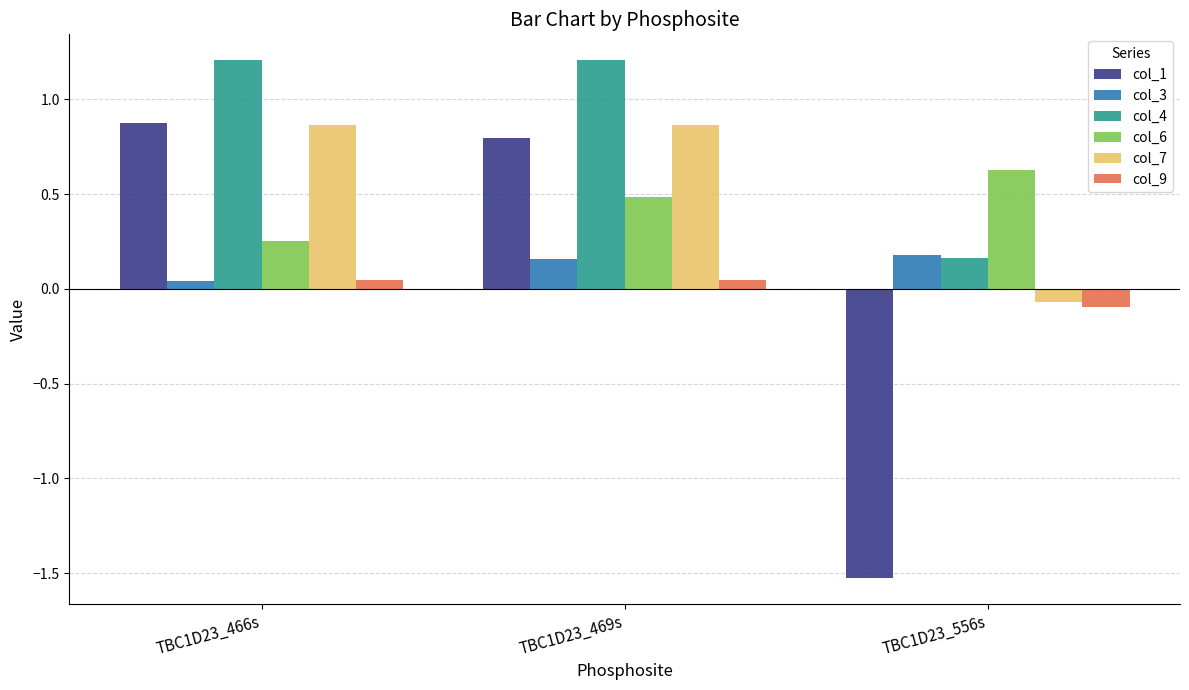

At which category is the sum across all series the highest?

TBC1D23_469s